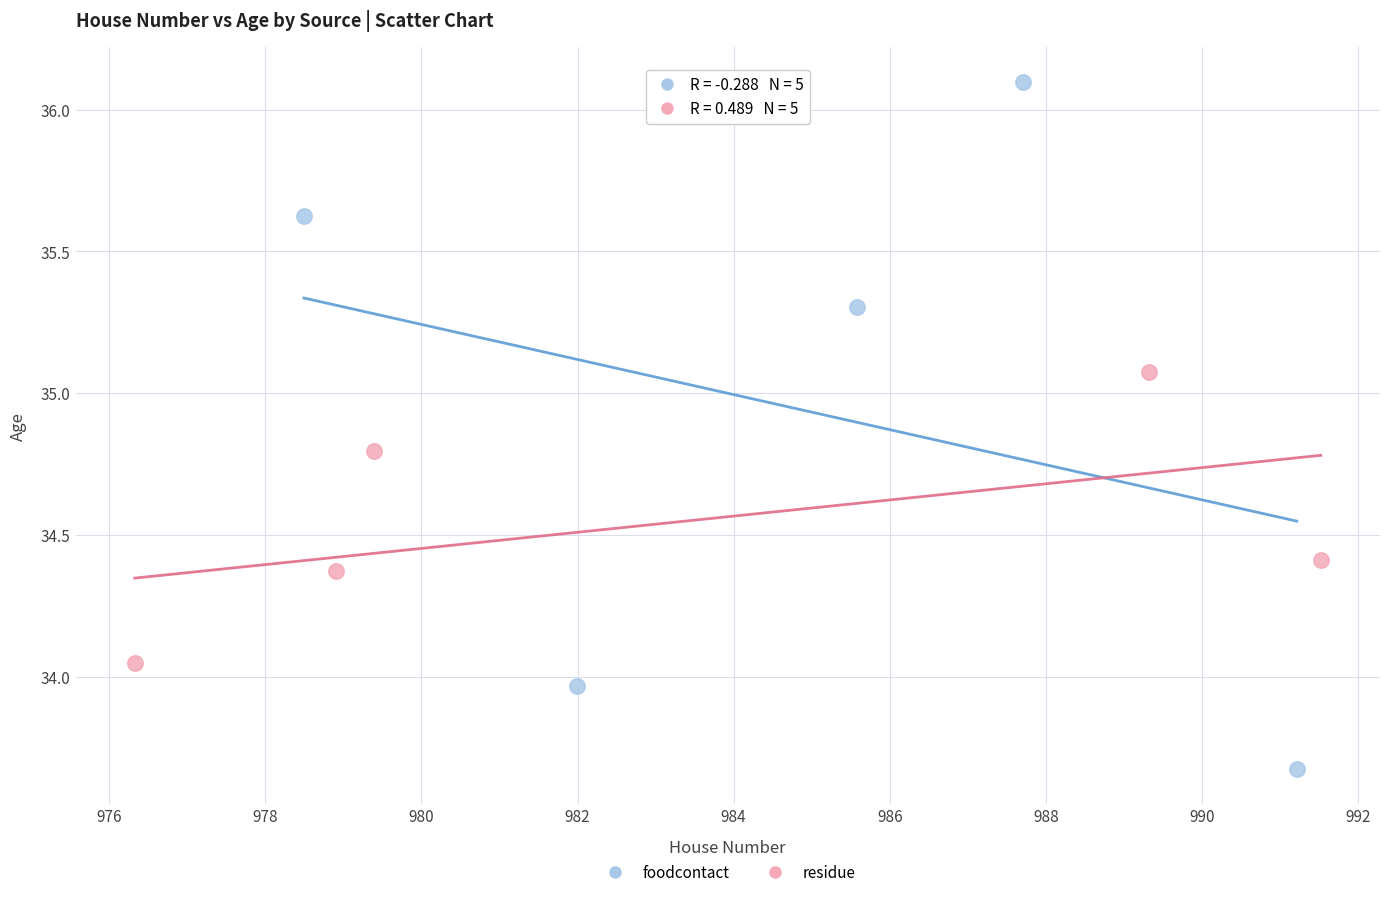

Which series reaches the maximum Y coordinate?

foodcontact